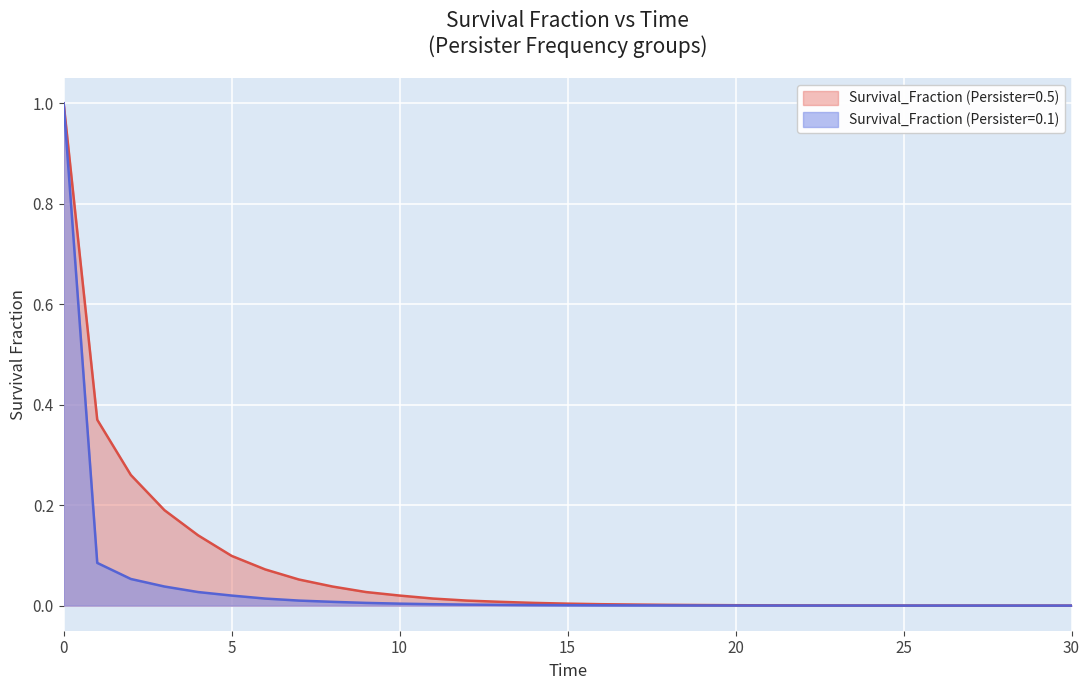

At which category does the chart reach its minimum across all series?

30